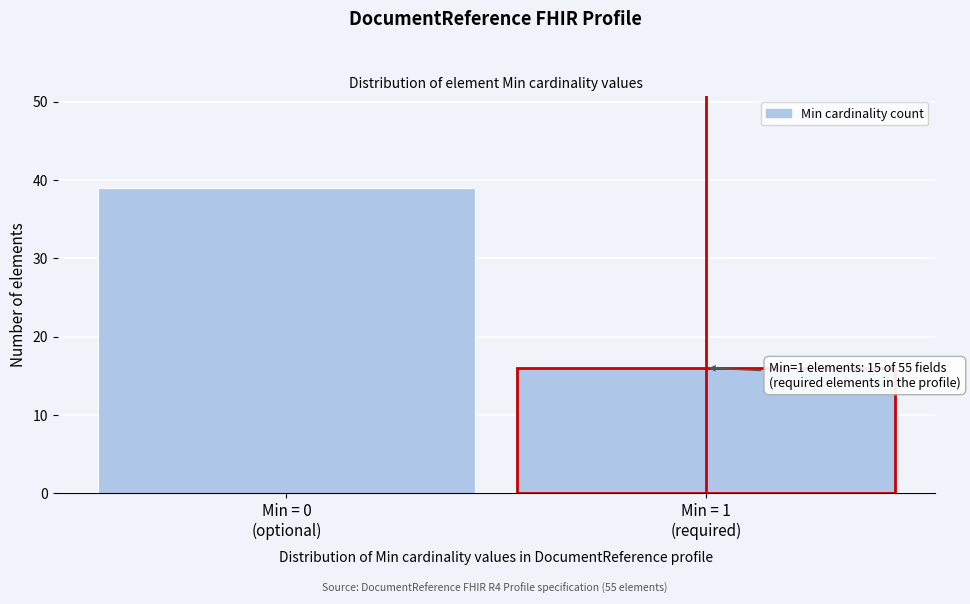

Reading left to right, what are all the values shown in this chart?

39	16